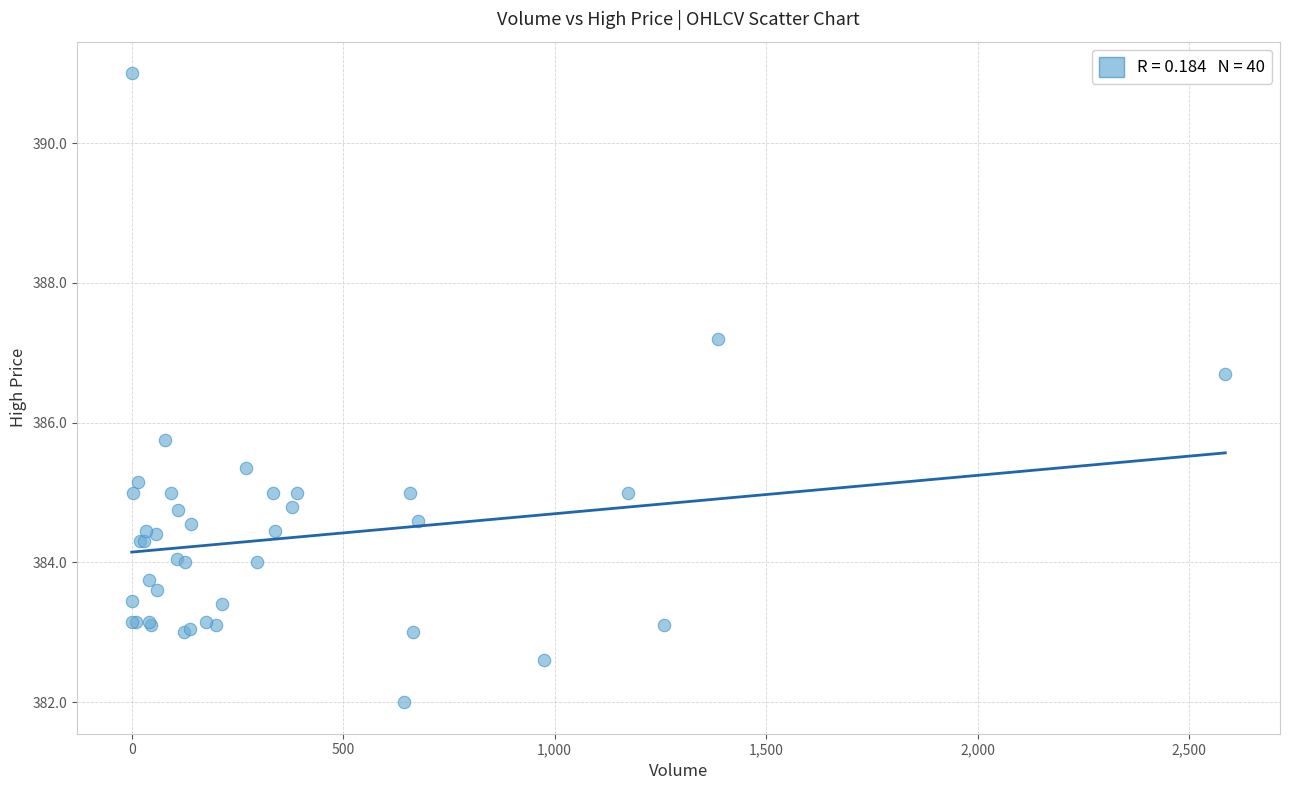

What Y value in the scatter plot is closest to 386?

385.8